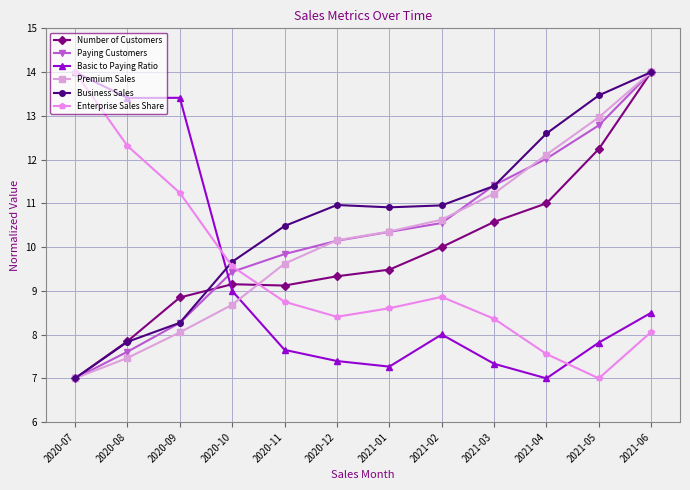

At which category is the sum across all series the highest?

2021-06